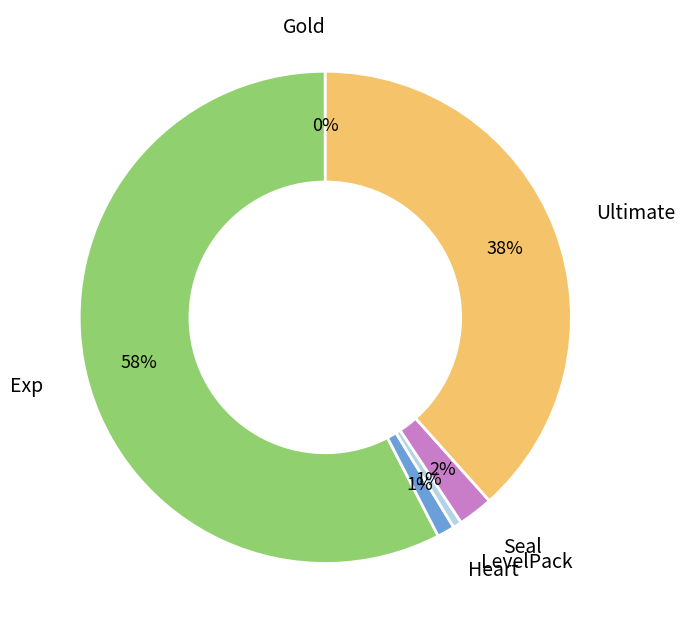

Does any single category account for the majority?

Yes